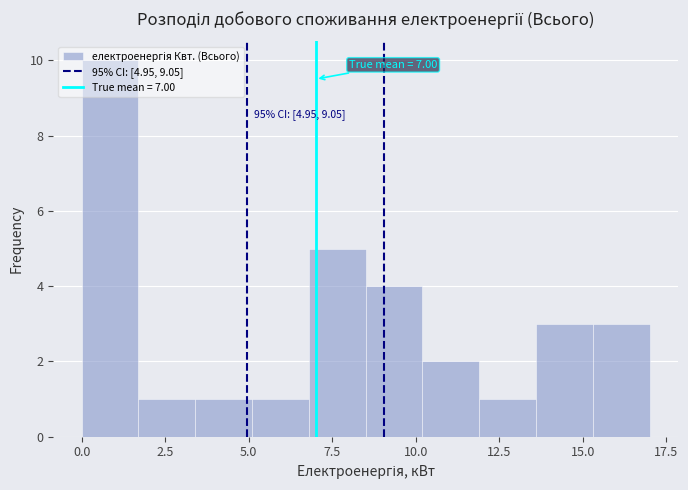

Around what value on the x-axis is the tallest bar? Give the approximate position of its centre, as read against the axis.

1.0